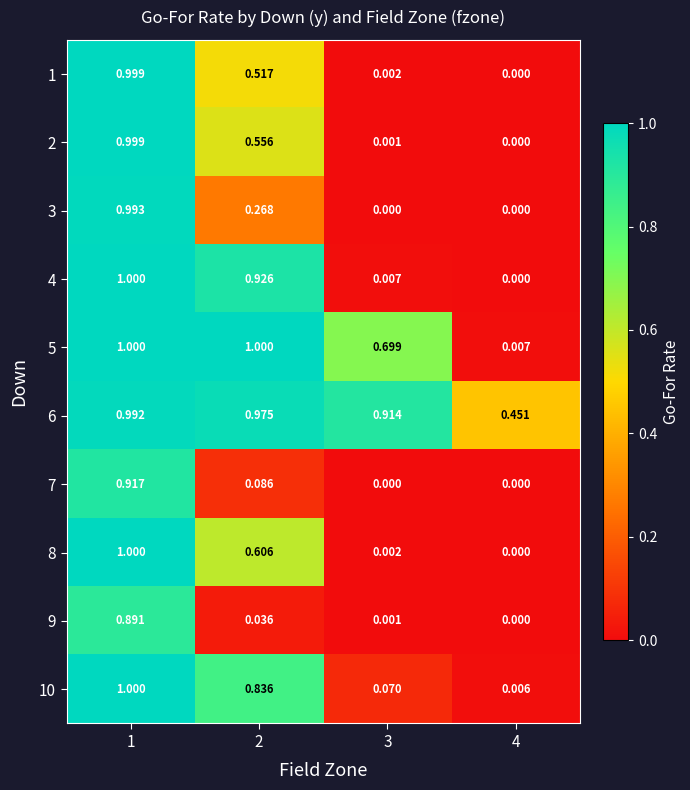

Is the value of 5 at 1 greater than the value of 4 at 4?

Yes